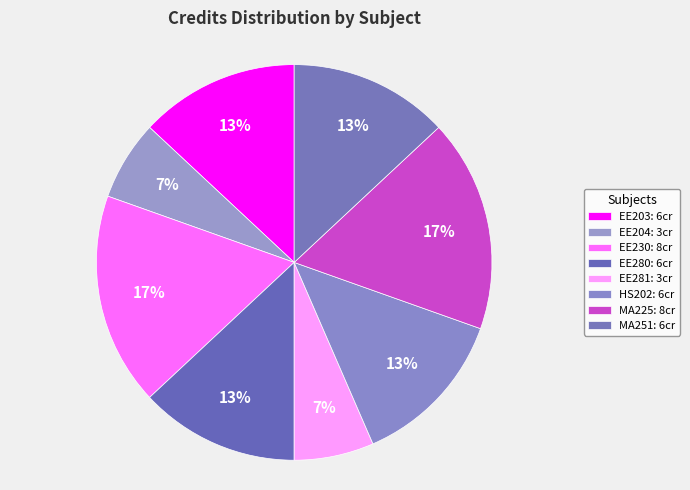

The MA225 slice represents 17% of the pie. True or false?

True